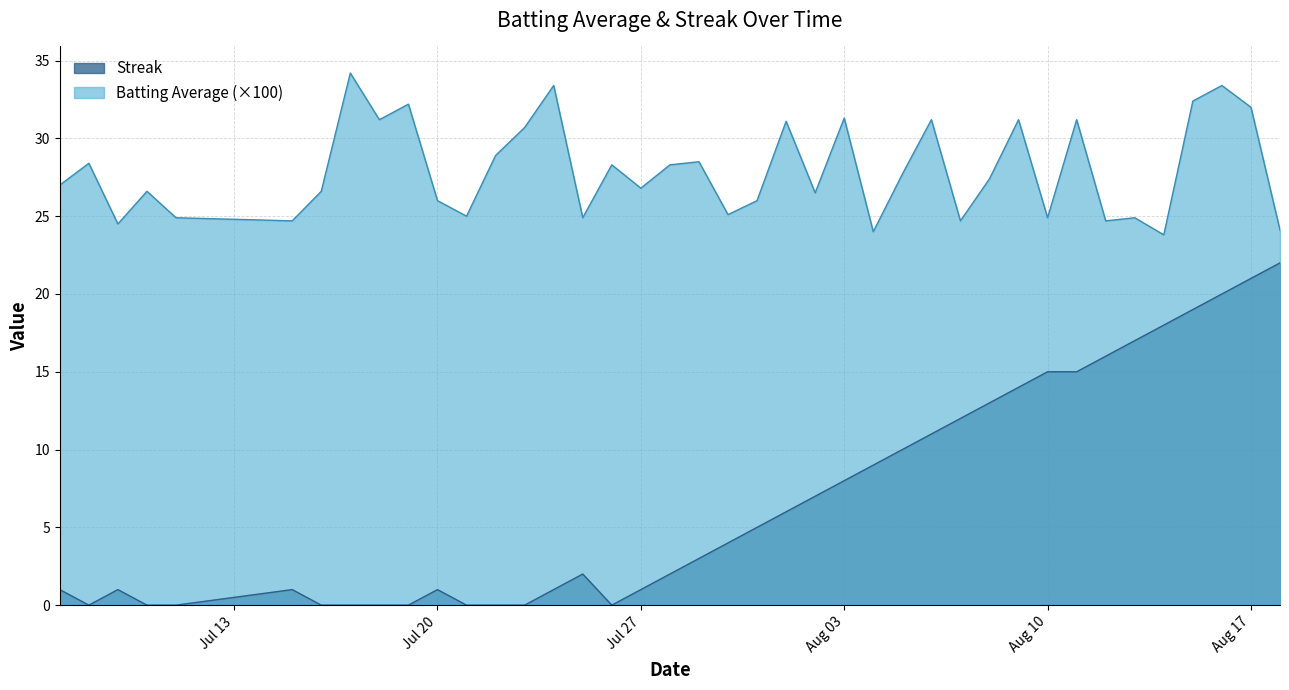

What is the total value across all series at 2010-08-09?

45.2